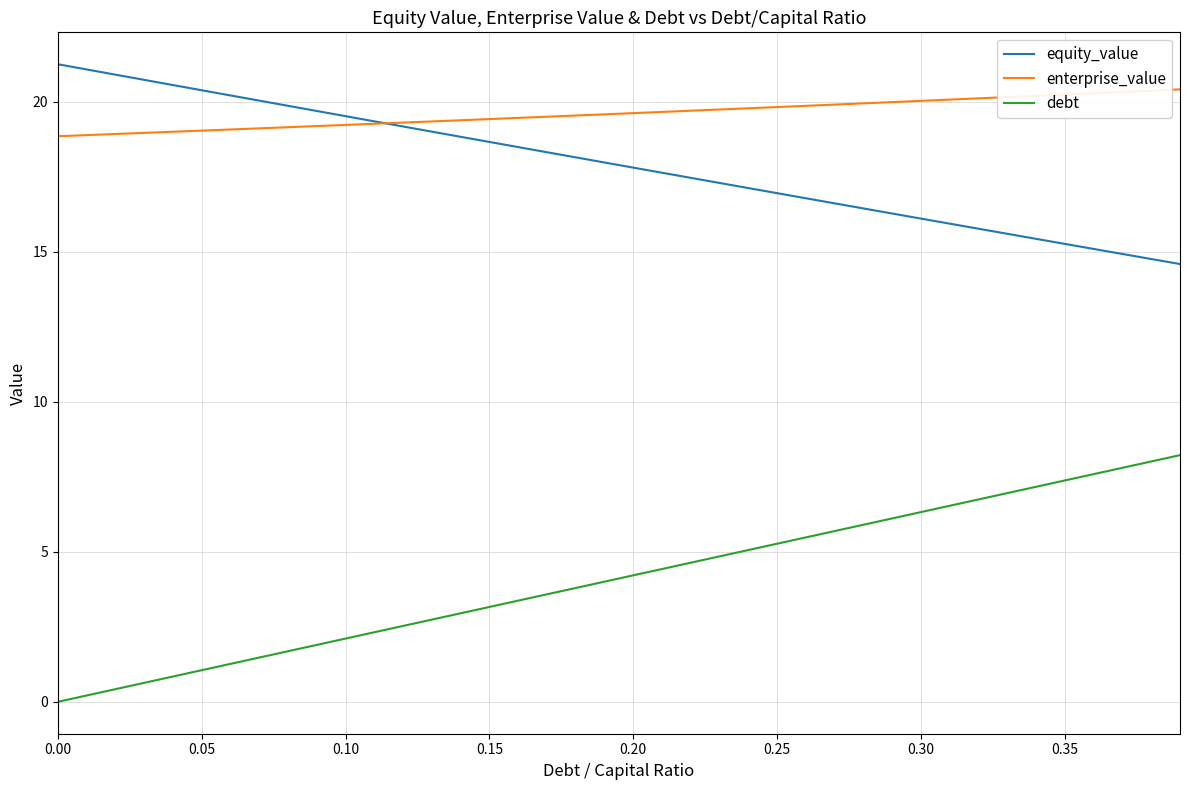

Which series has the largest total across all categories?

enterprise_value